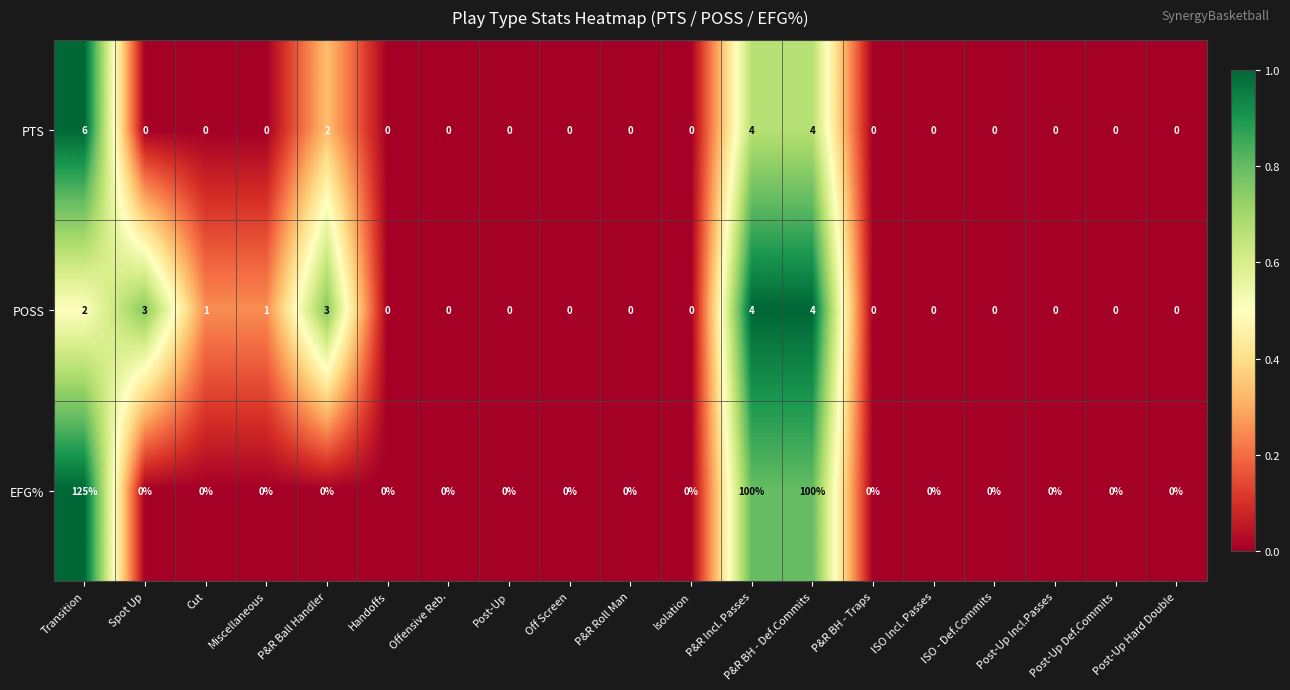

Is it true that PTS equals 0 at Post-Up Incl.Passes?

True